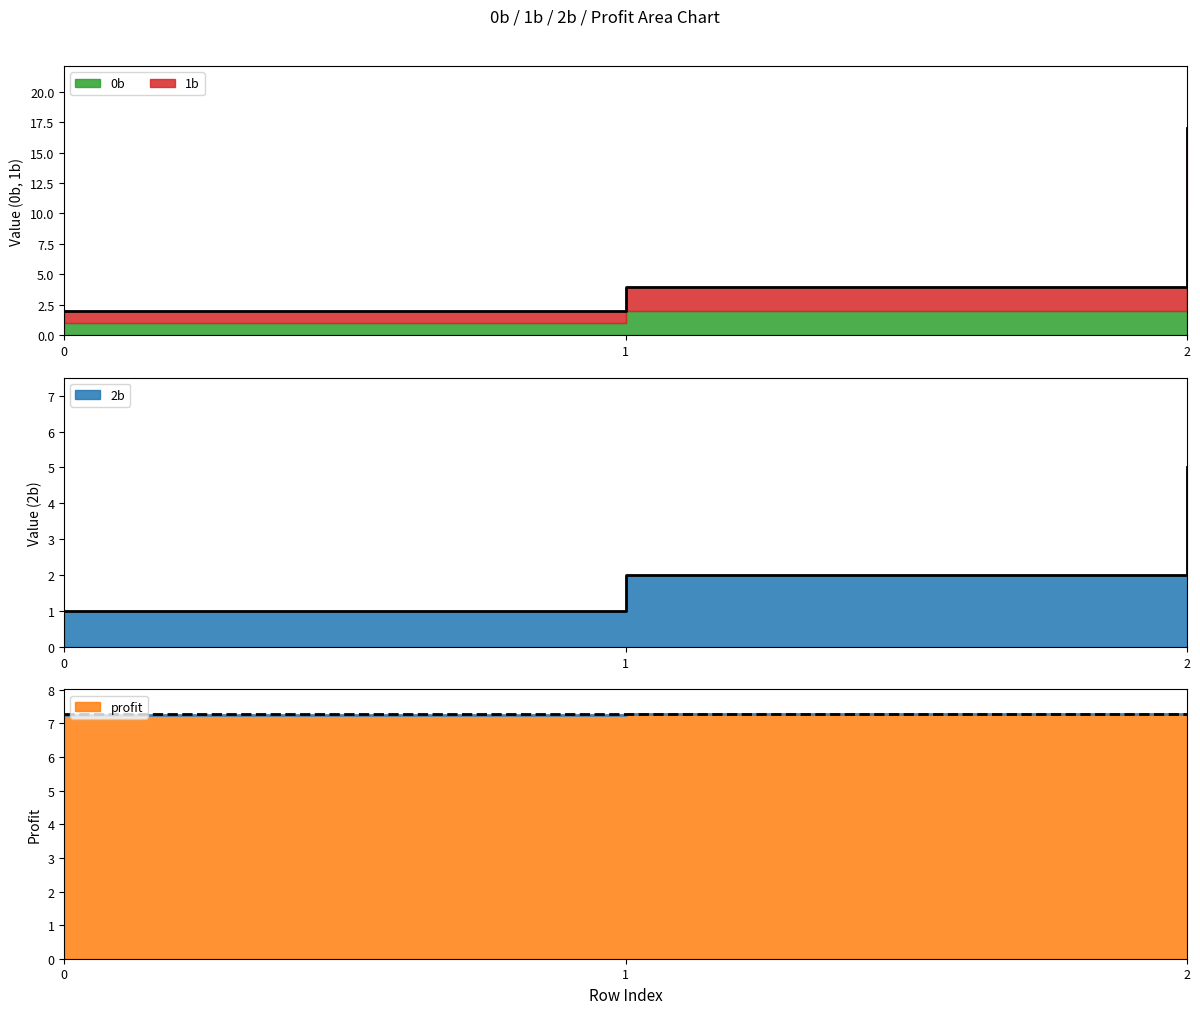

What is the difference between the maximum and minimum values in the 1b series?

4.0